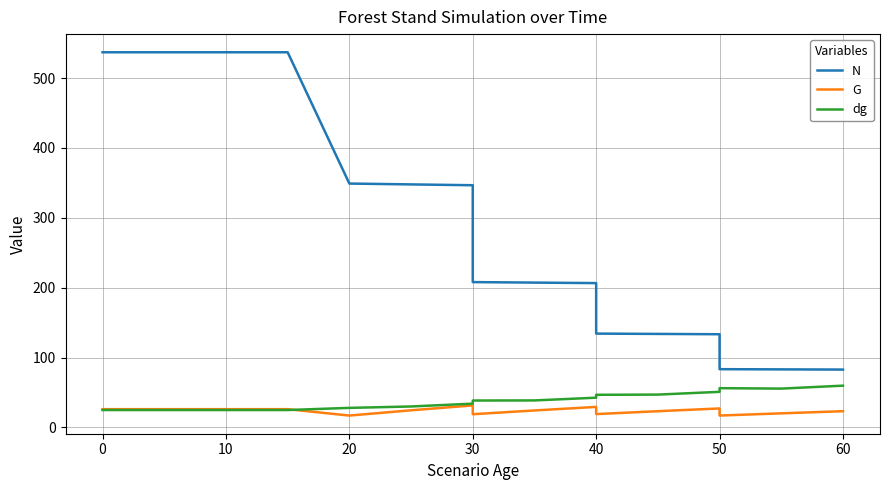

Which series has the largest total across all categories?

N